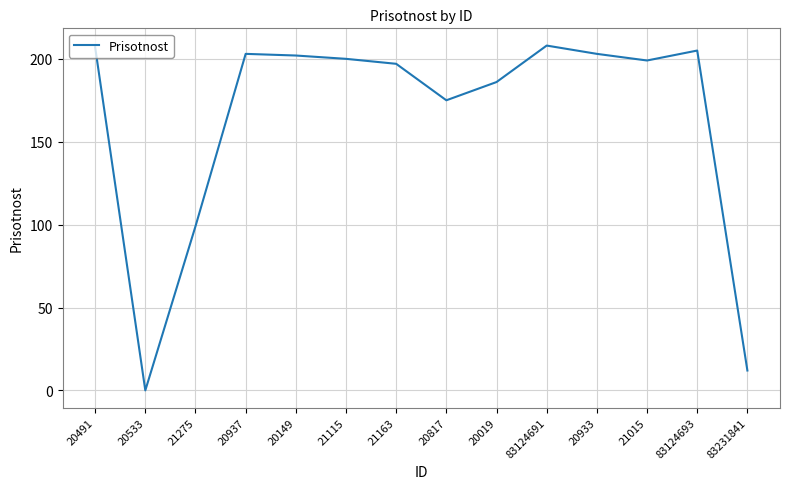

Does the chart have visible grid lines?

Yes